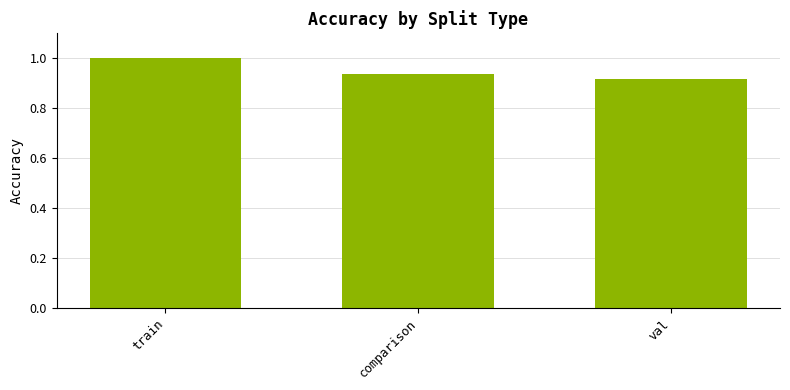

Are the bars grouped side by side (vs. stacked)?

No